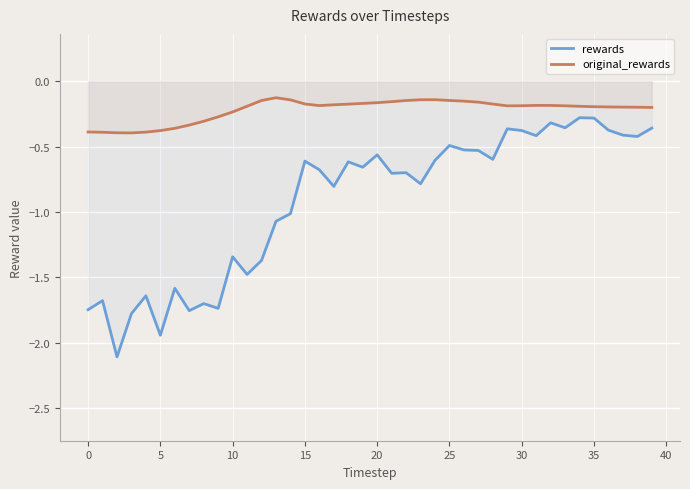

What is the sum of all original_rewards values?

-8.8